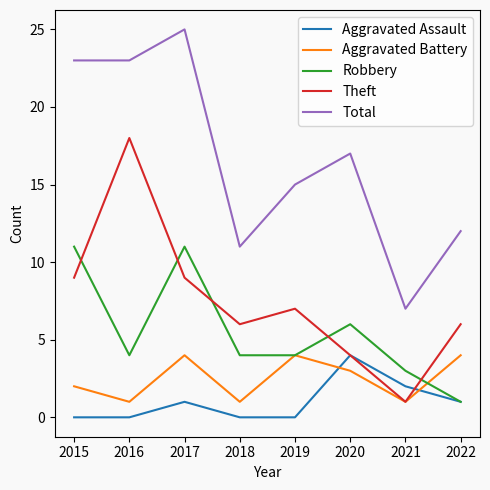

True or false: Aggravated Battery has more than 0 interior local peaks.

True